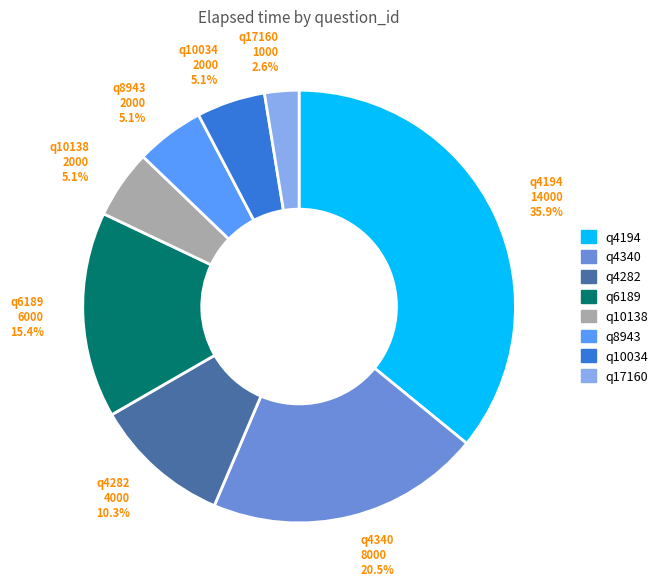

What is the smallest slice in the pie chart?

q17160